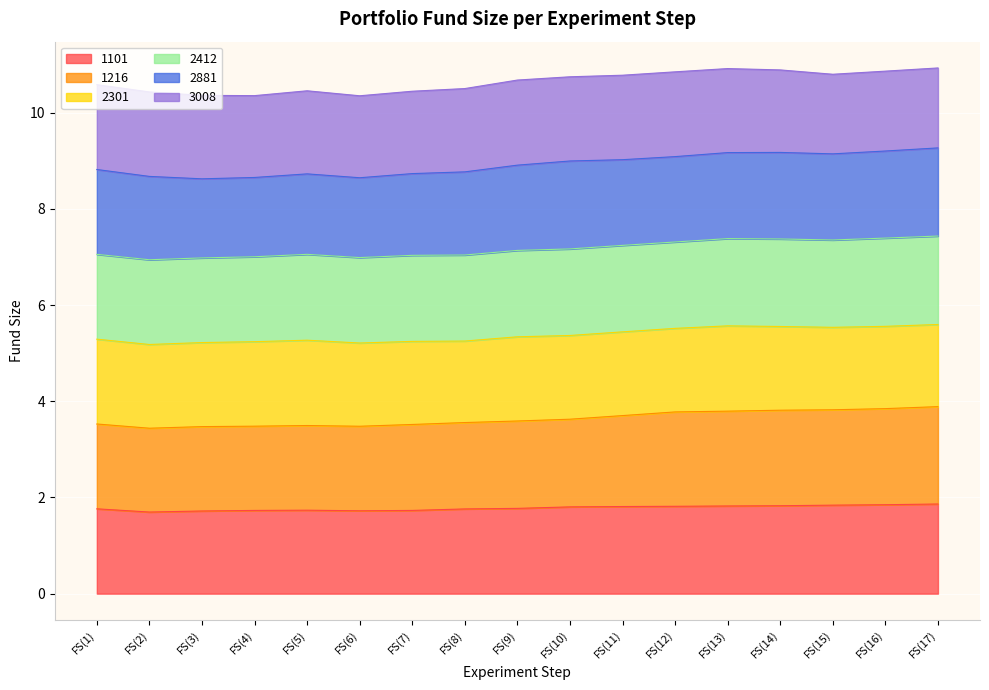

Where is the first local maximum?

FS(5)